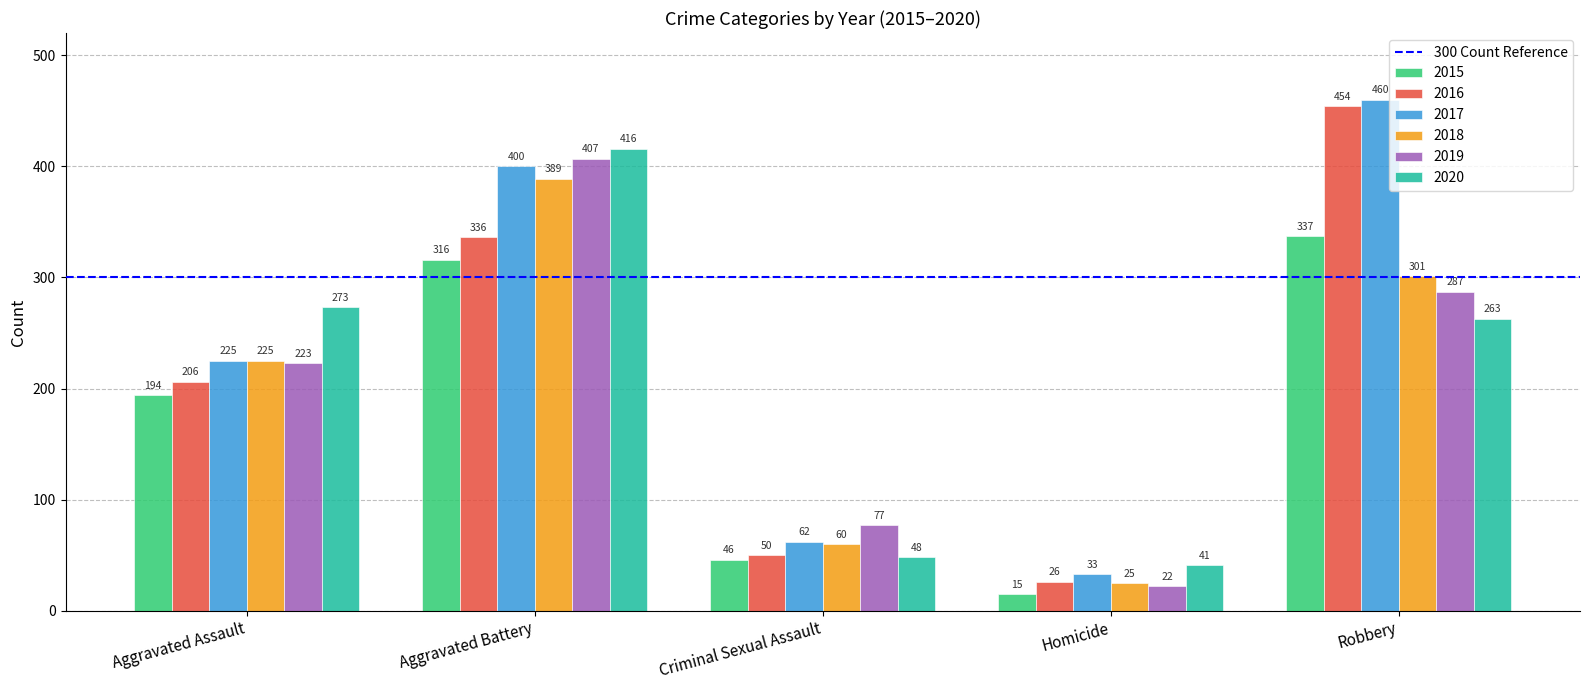

What is the difference between the 2018 values at Homicide and Criminal Sexual Assault?

35